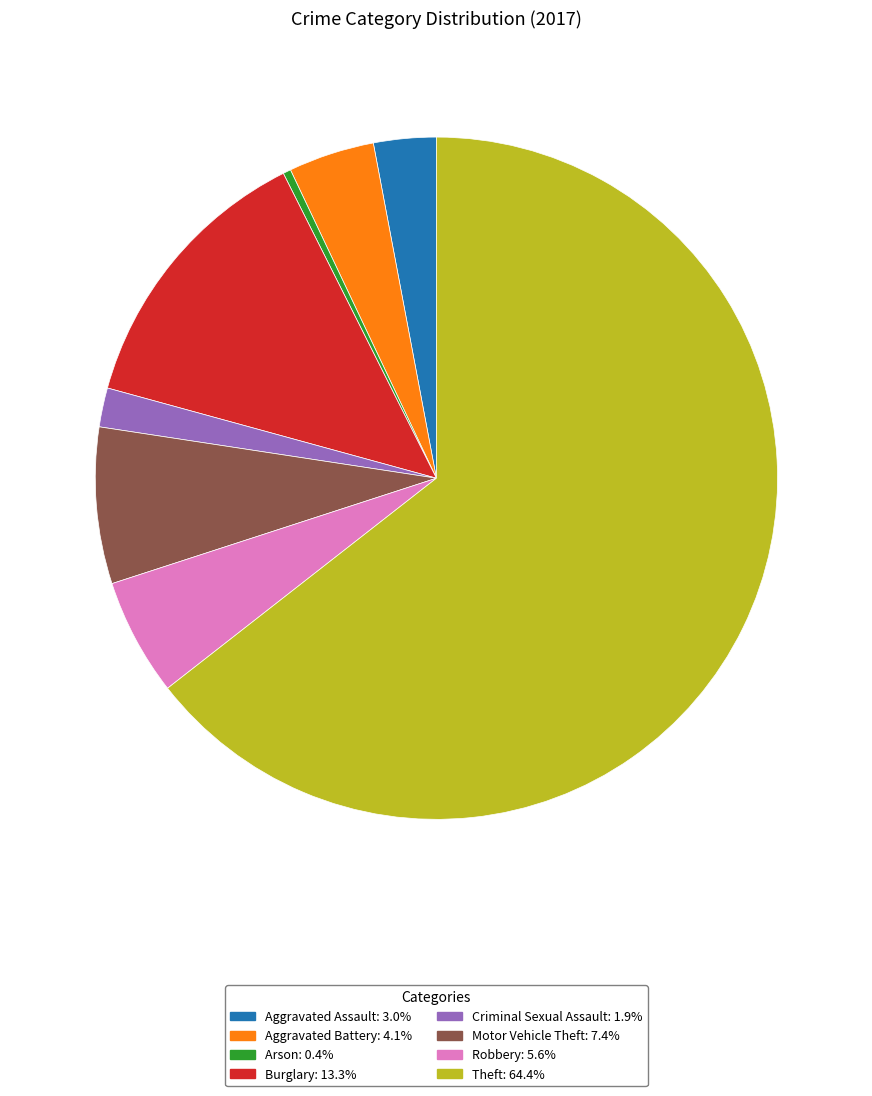

True or false: Theft accounts for 71% of the total.

False